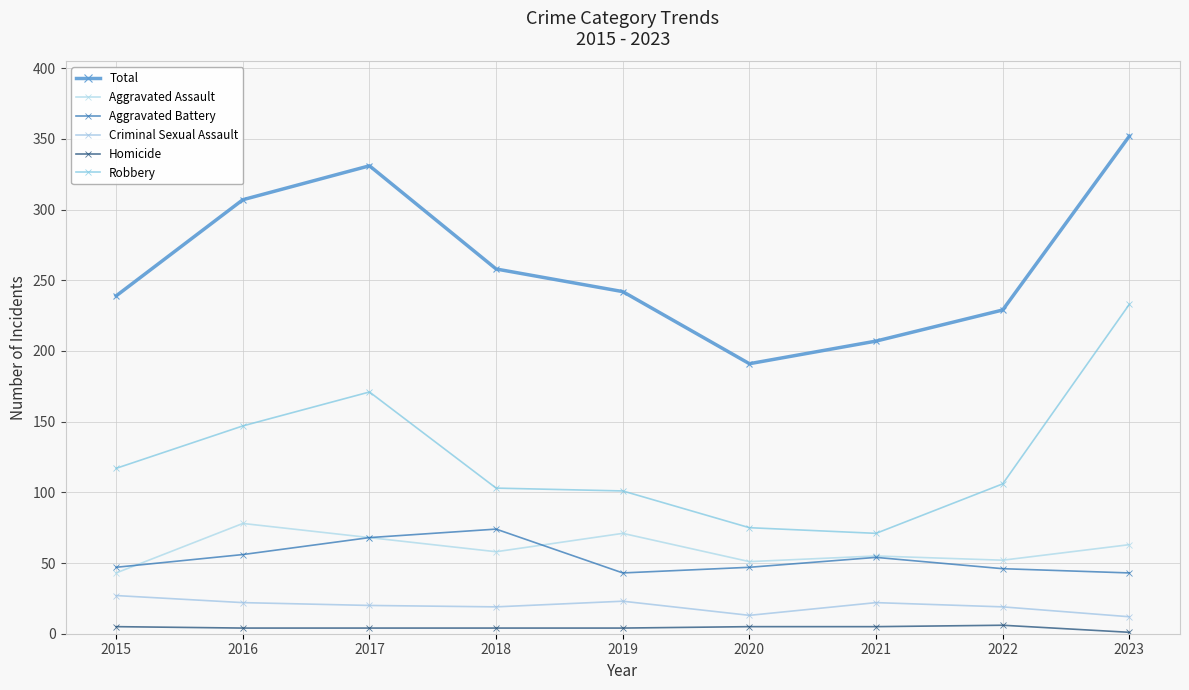

How many values in the Total series are below 242?

4